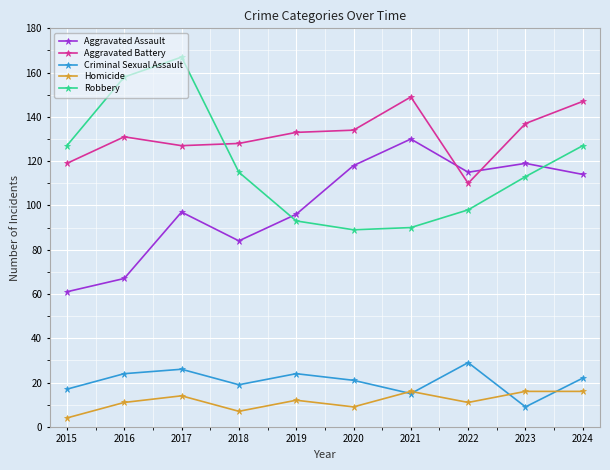

Rank the series by their maximum value, from highest to lowest.

Robbery, Aggravated Battery, Aggravated Assault, Criminal Sexual Assault, Homicide